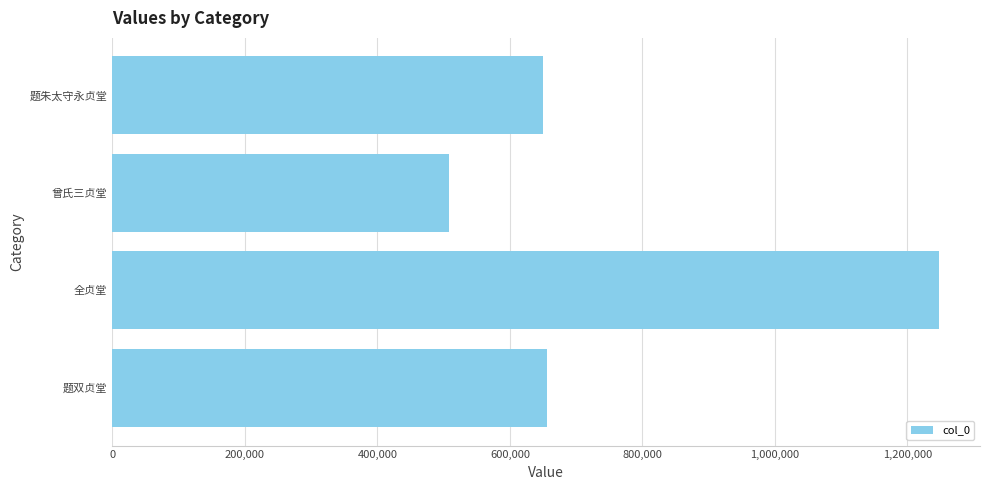

What is the ratio of the value at 题朱太守永贞堂 to the value at 全贞堂?

0.5